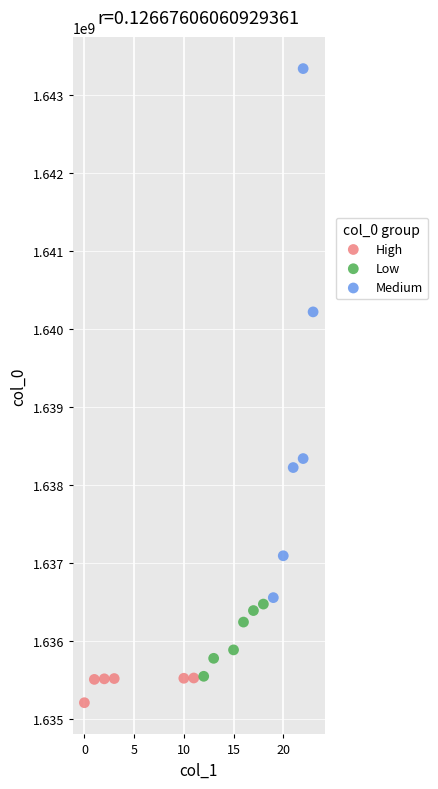

Which series reaches the maximum Y coordinate?

Medium